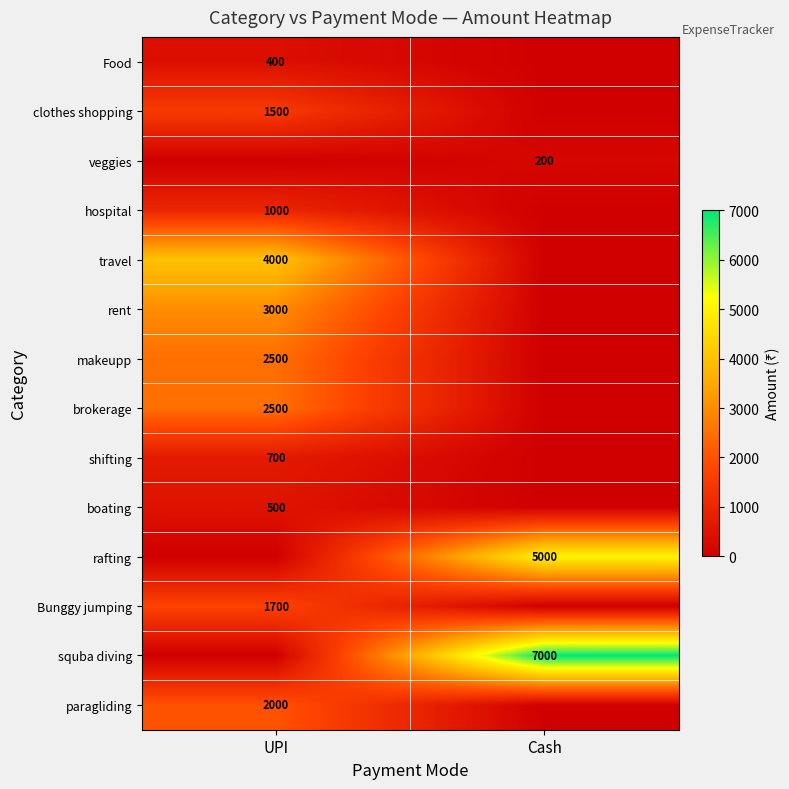

True or false: veggies has a value of 130 at Cash.

False